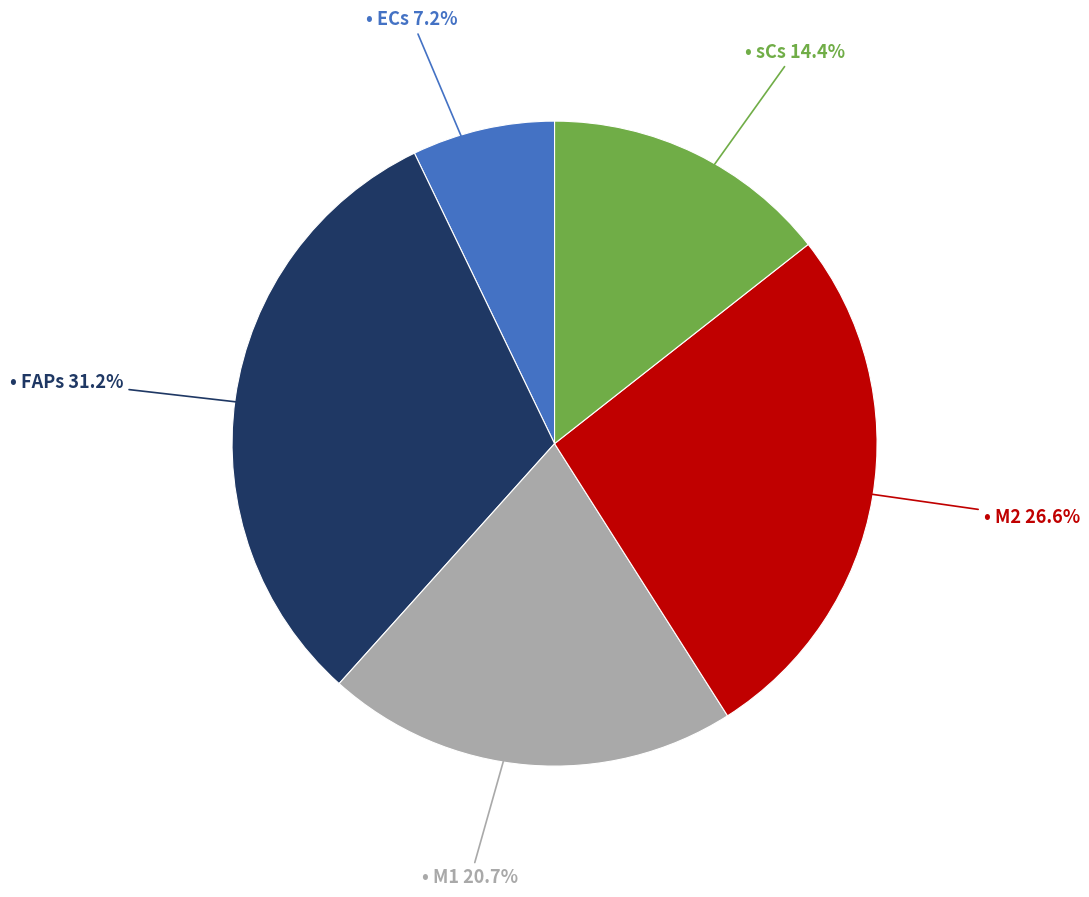

Is there a majority slice in this chart?

No